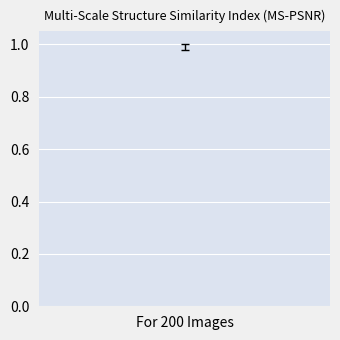

The 1073741824 series shows -0.6 at 360. True or false?

False